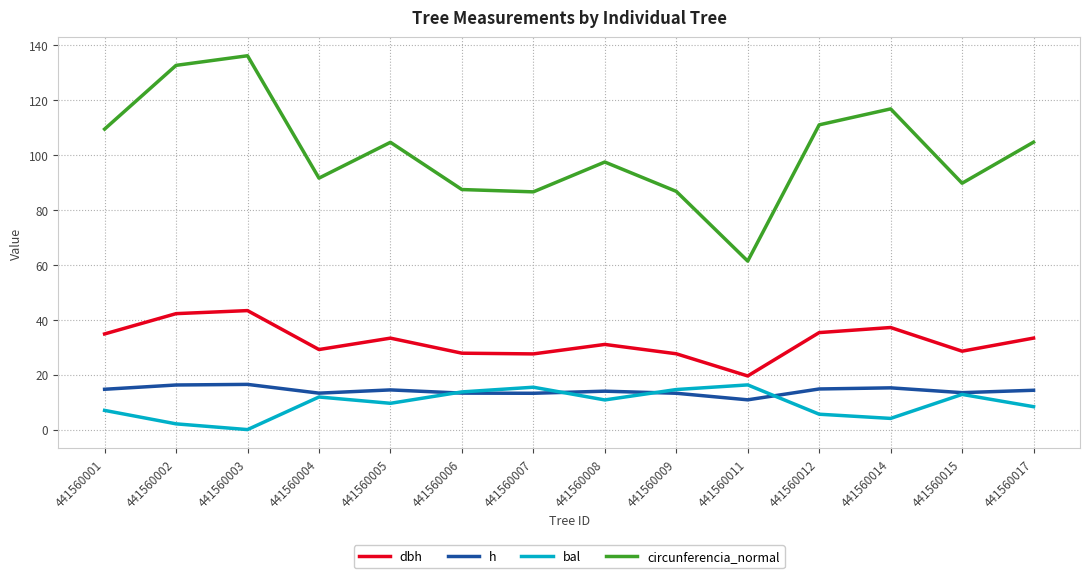

Is it true that bal equals 14.2 at 441560017?

False